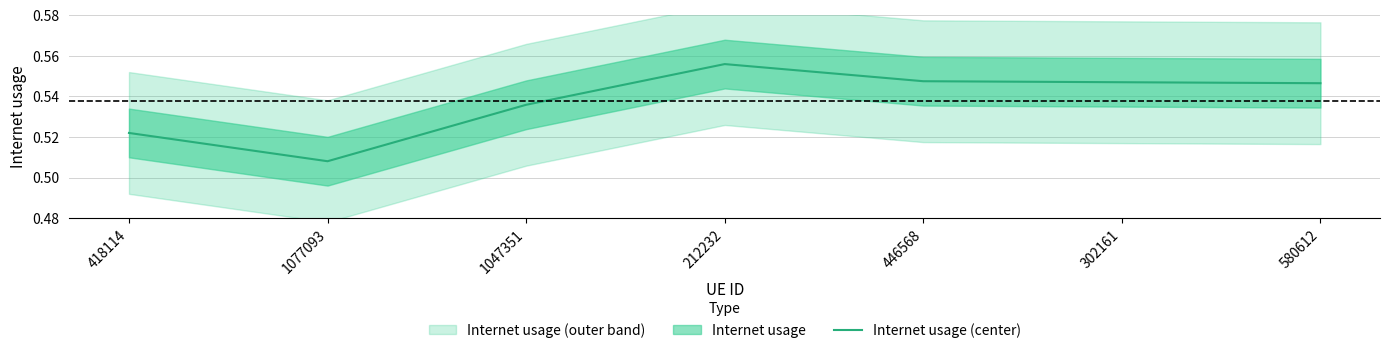

Which category has the highest value across all series?

212232